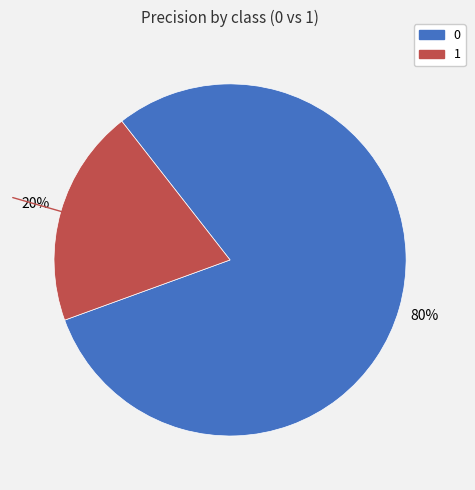

To the nearest percent, what is the difference between the largest and smallest slice percentages?

60%